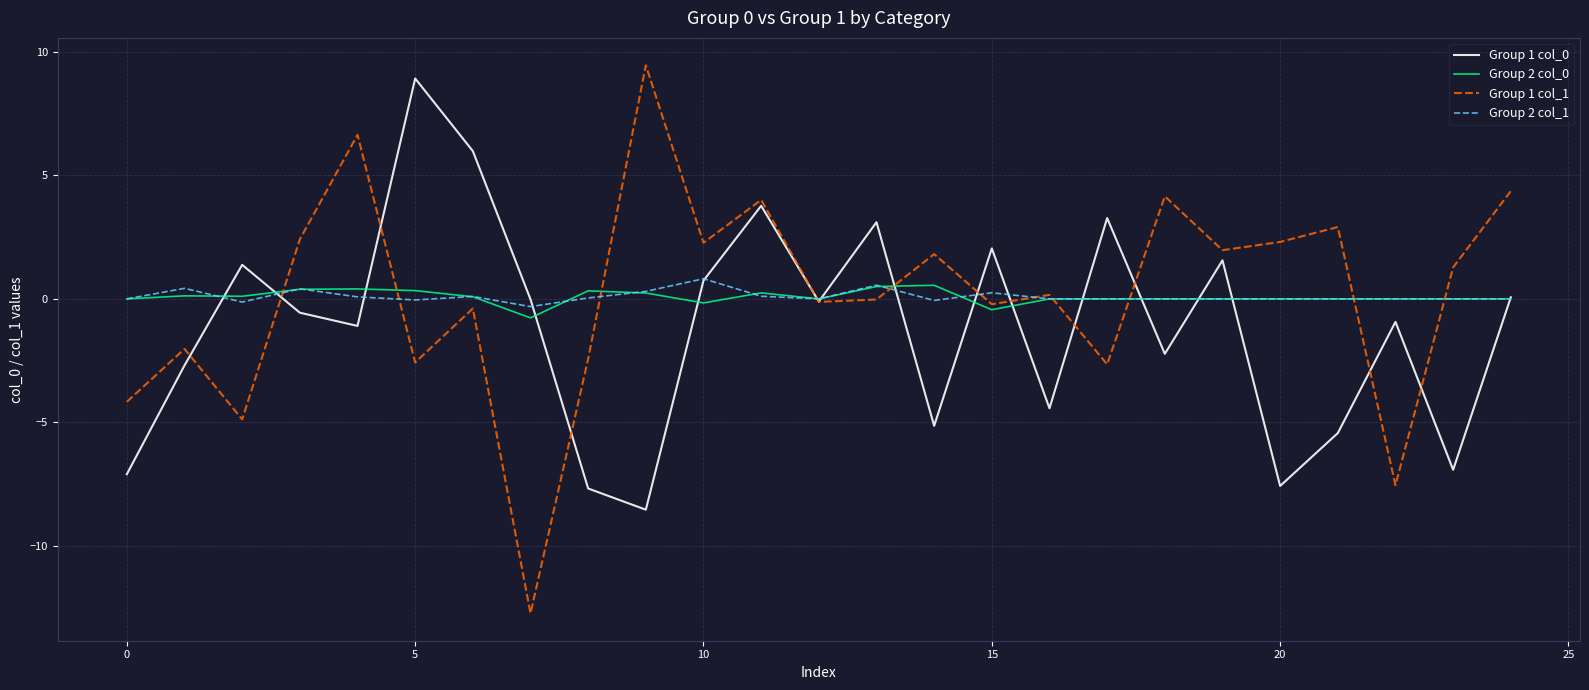

Which series has the widest spread of values?

Group 1 col_1